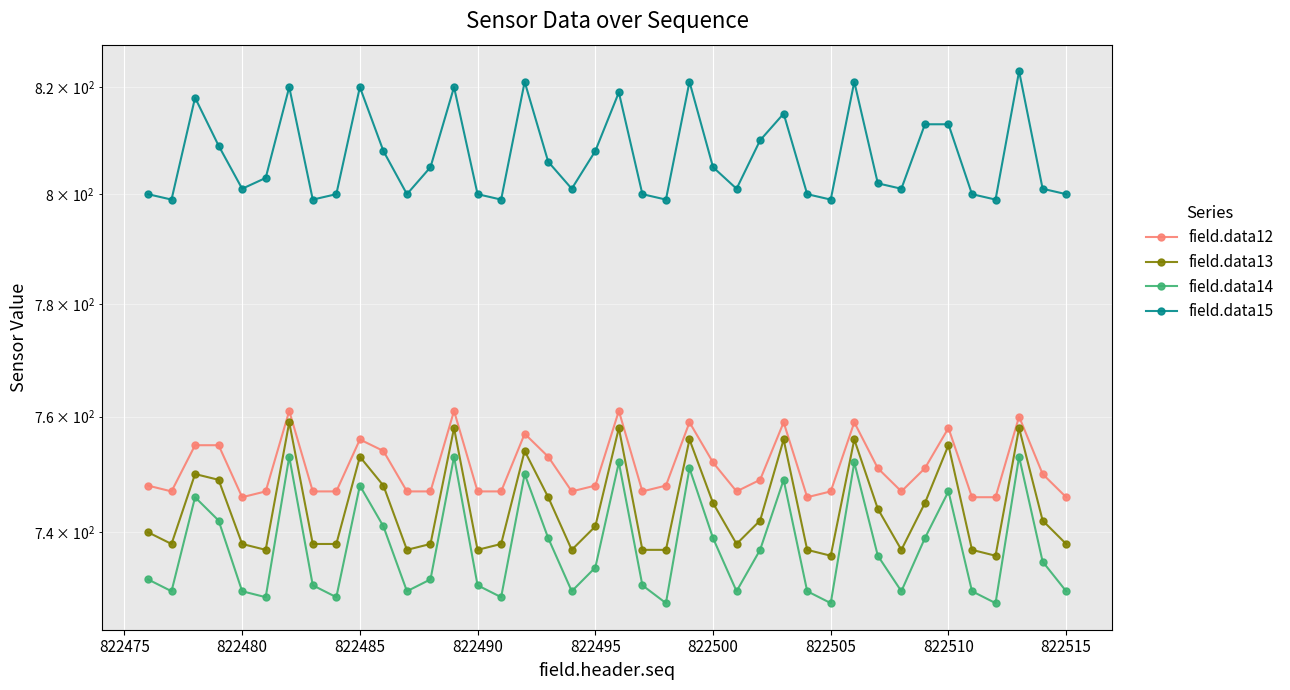

The field.data12 series shows 299 at 822500. True or false?

False